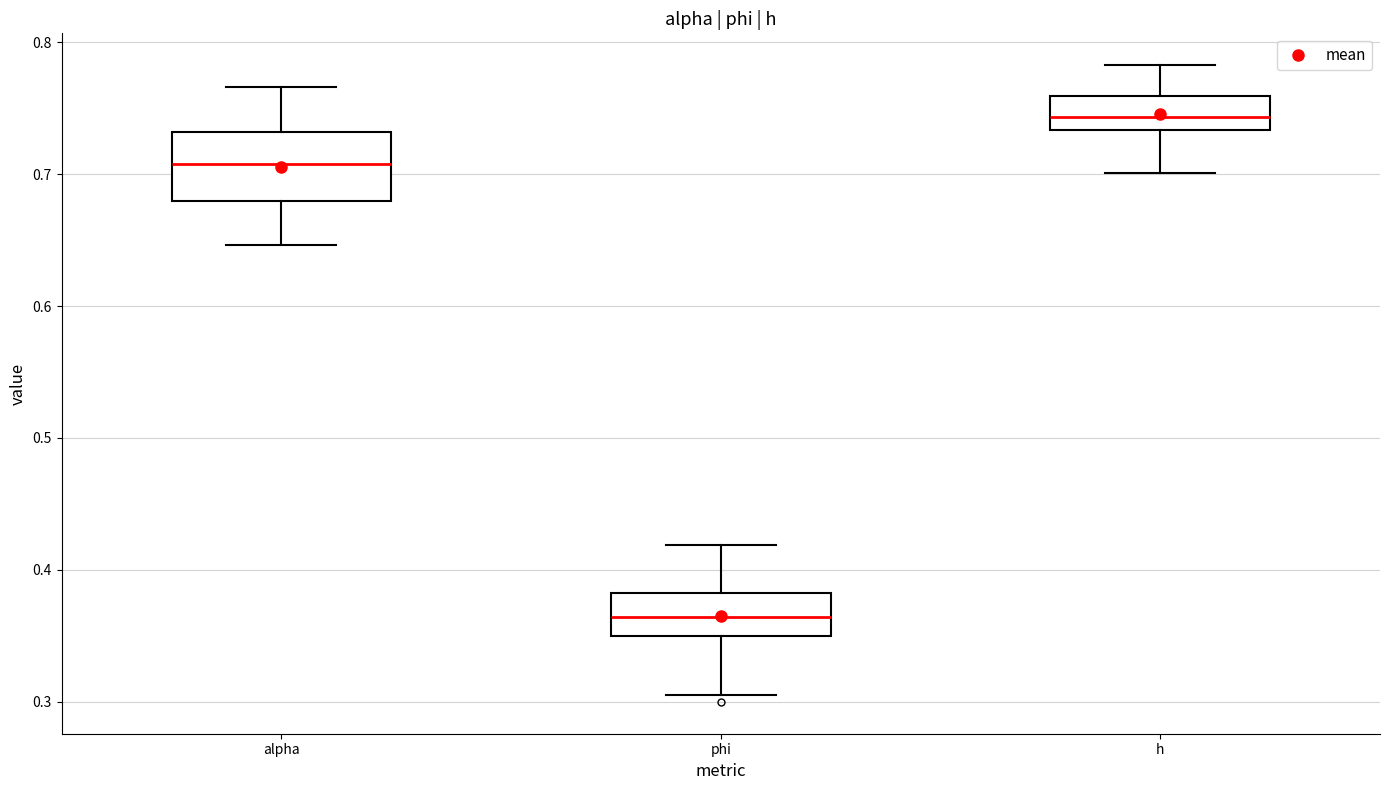

Which box is the tallest, from its lower edge to its upper edge?

alpha